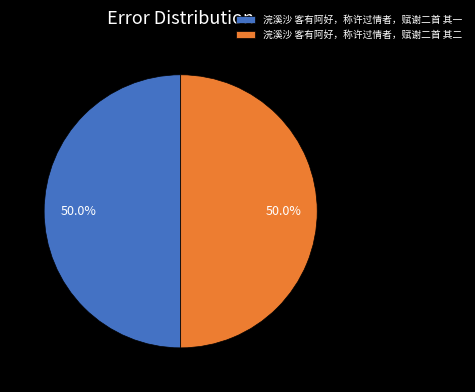

Do 浣溪沙 客有阿好，称许过情者，赋谢二首 其一 and 浣溪沙 客有阿好，称许过情者，赋谢二首 其二 together represent more than half of the pie?

Yes